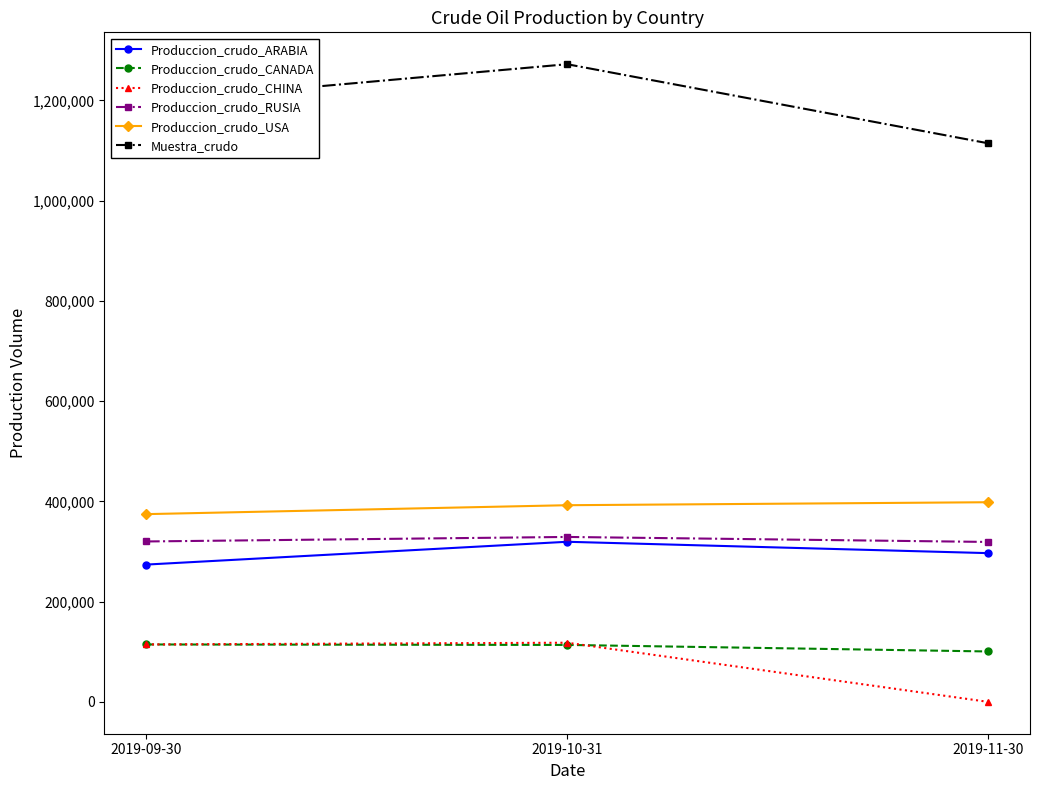

Which series has the largest total across all categories?

Muestra_crudo